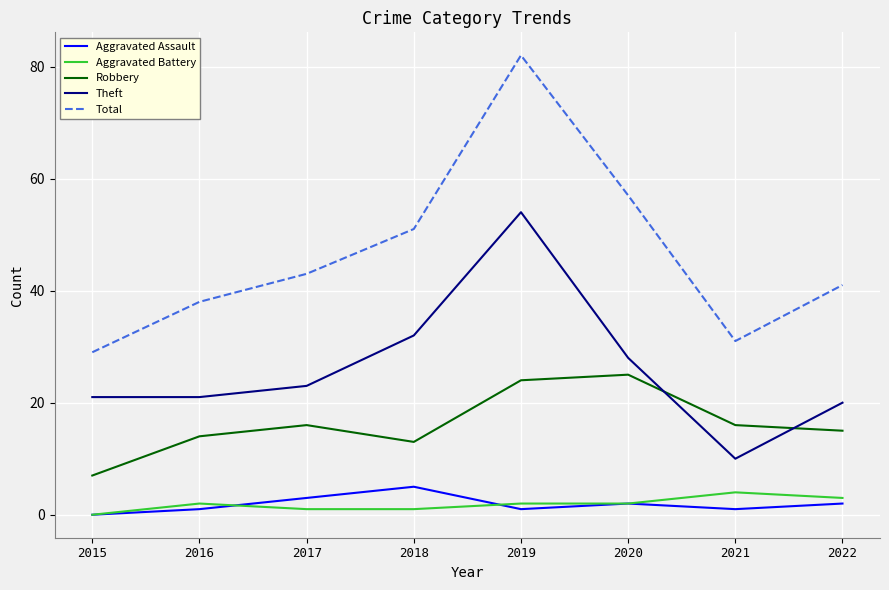

True or false: Aggravated Assault has a value of 0 at 2015.

True